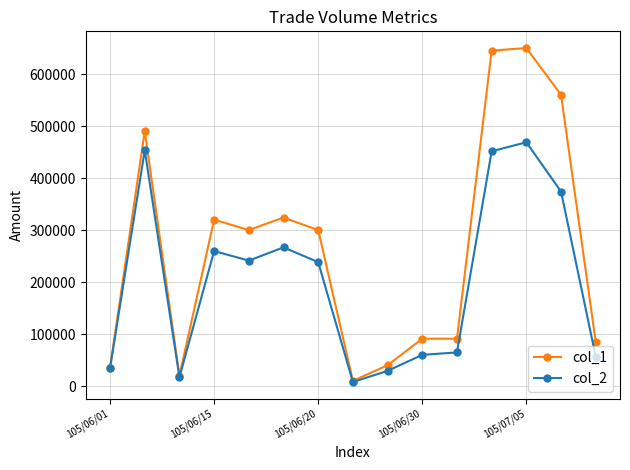

What is the difference between the second highest and second lowest values in the col_1 series?

625000